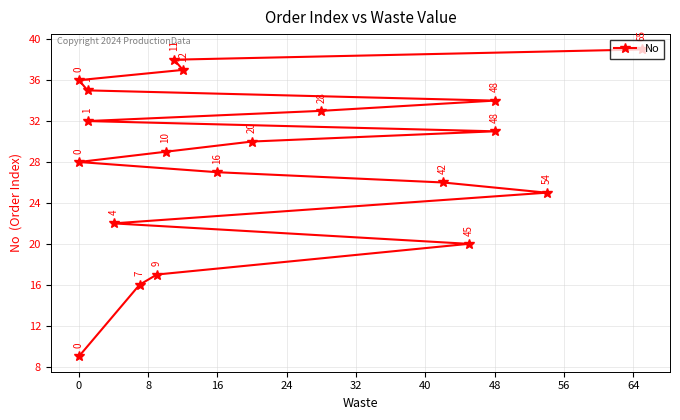

Between 24 and 11, which is larger?

11